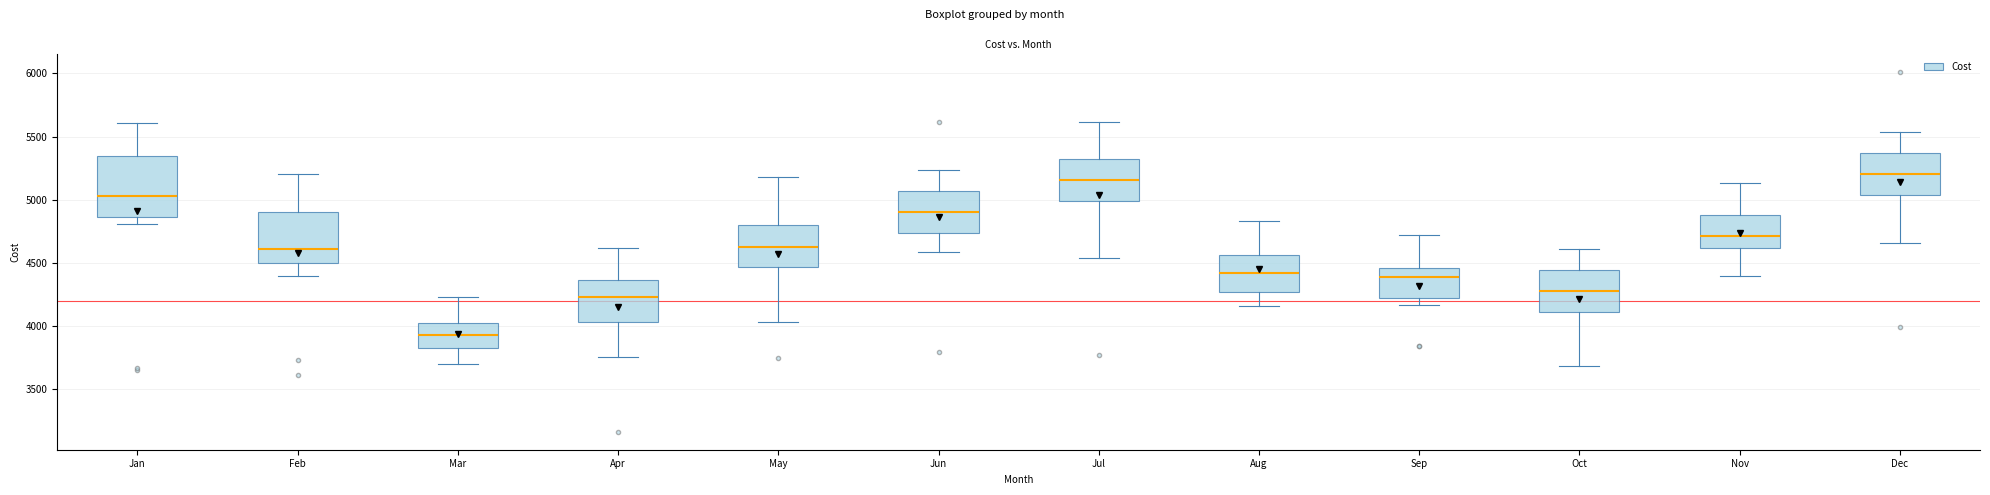

Which box has the lowest median line?

Mar